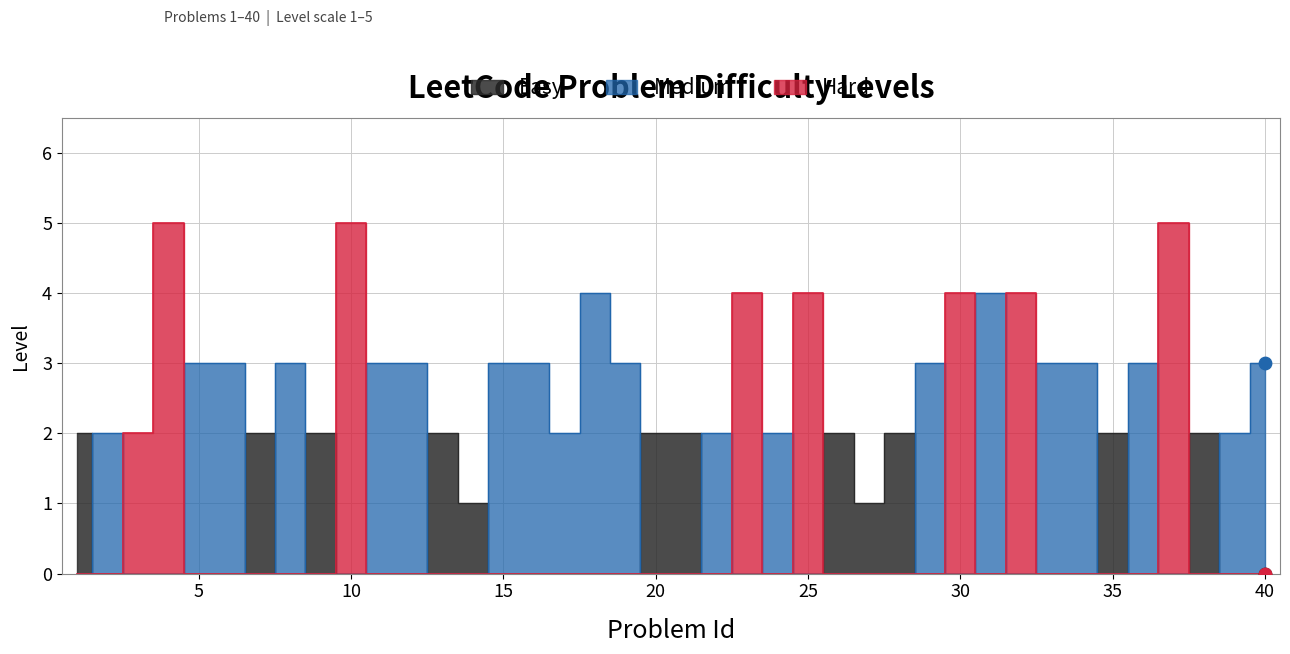

Which series reaches the maximum Y coordinate?

Hard